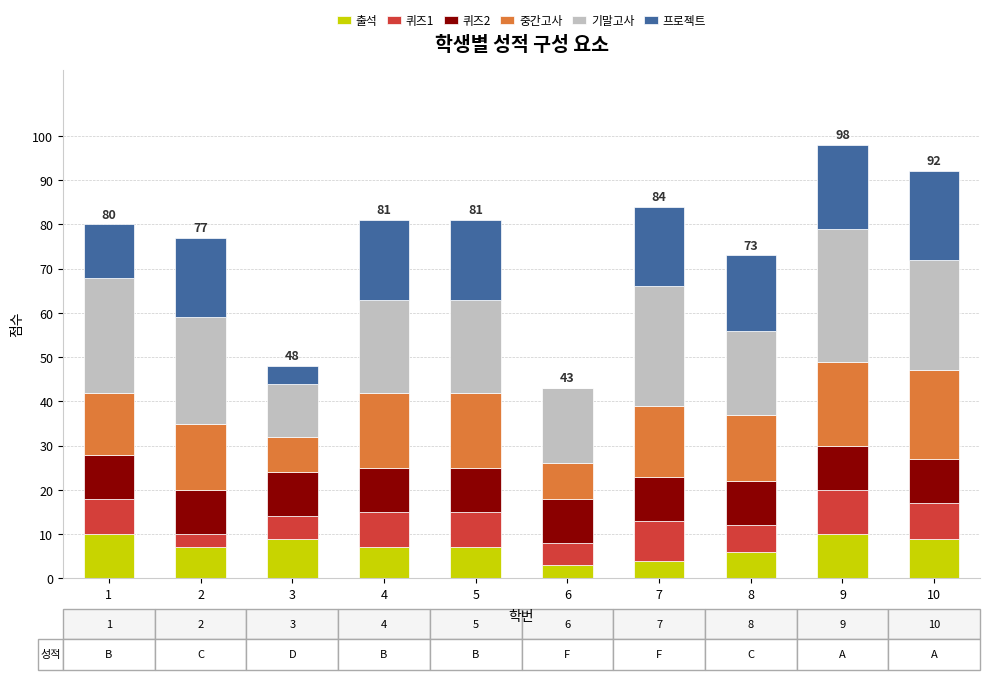

What is the sum of all 출석 values?

72